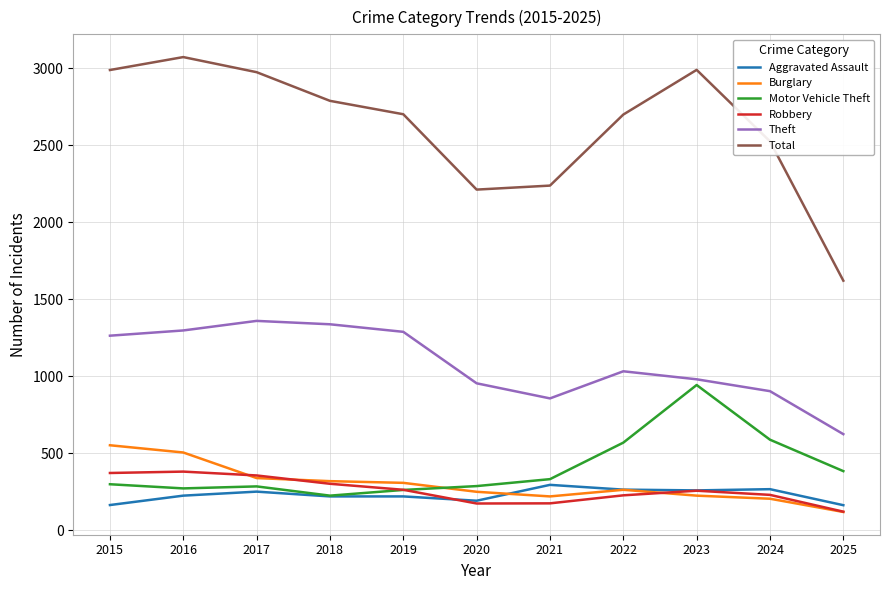

Which series has the largest range (max minus min)?

Total